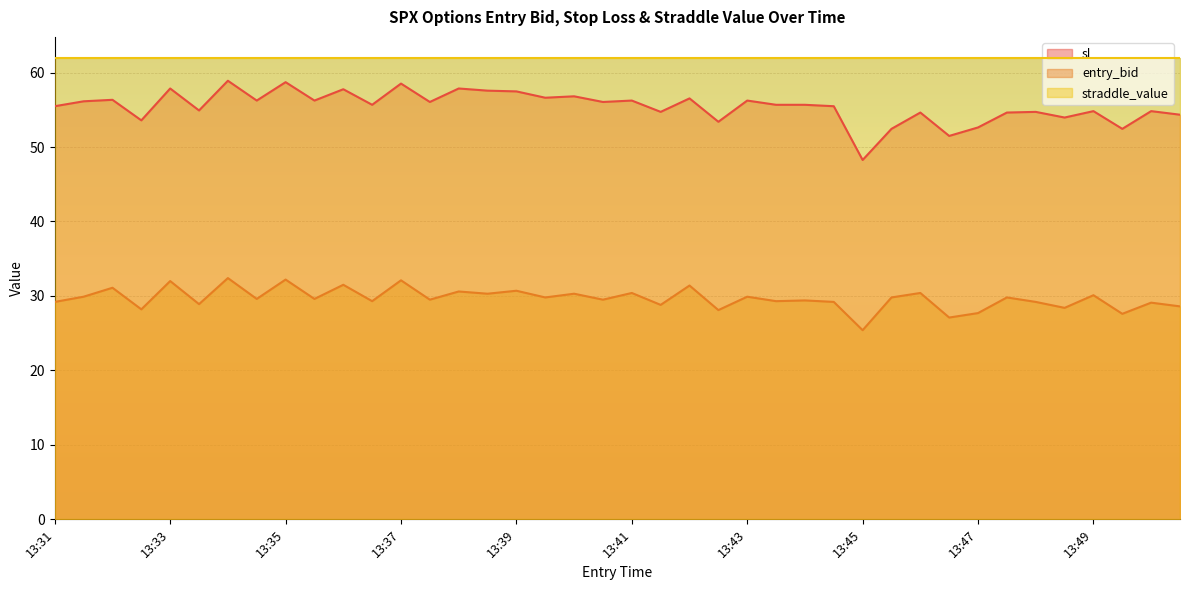

What is the difference between the maximum and minimum values in the entry_bid series?

7.0